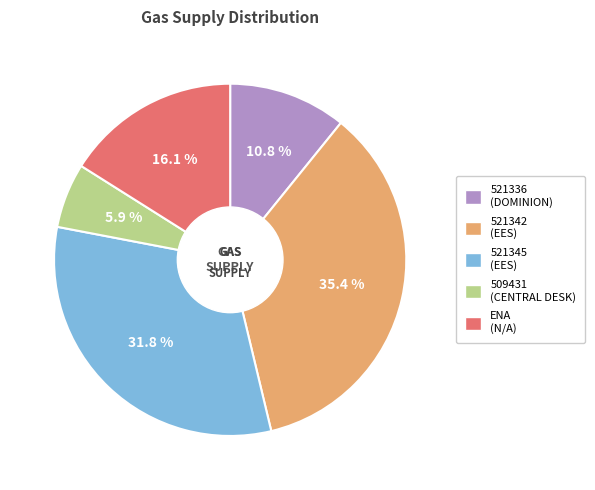

Which category has the smallest portion of the pie?

509431 (CENTRAL DESK)